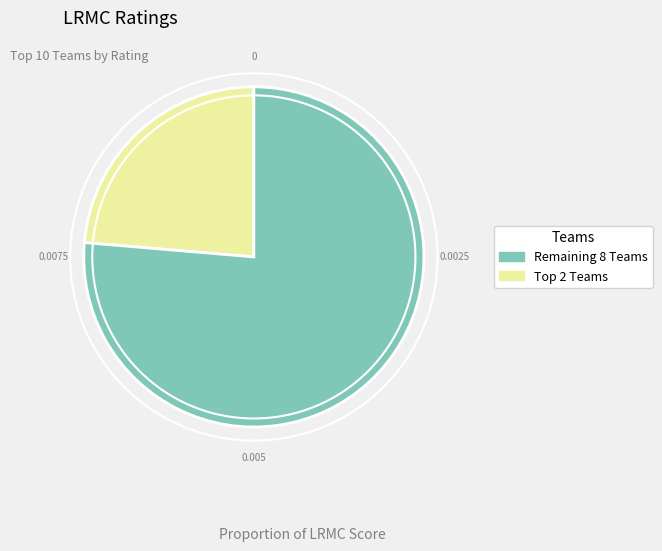

Is there a majority slice in this chart?

Yes